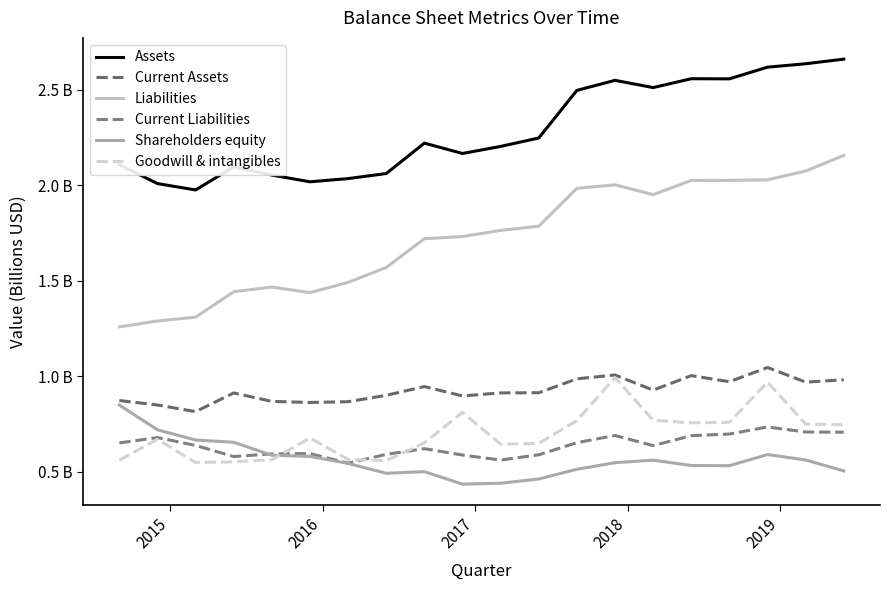

What are all the series names shown in the legend?

Assets, Current Assets, Liabilities, Current Liabilities, Shareholders equity, Goodwill & intangibles